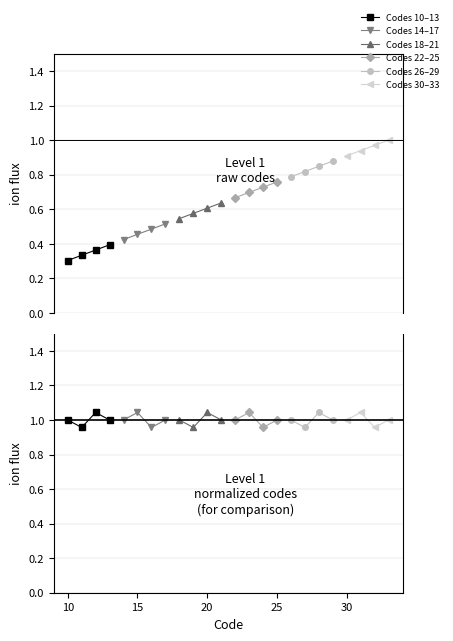

What is the value of the Codes 10–13 point at the 2nd from the left?

1.0